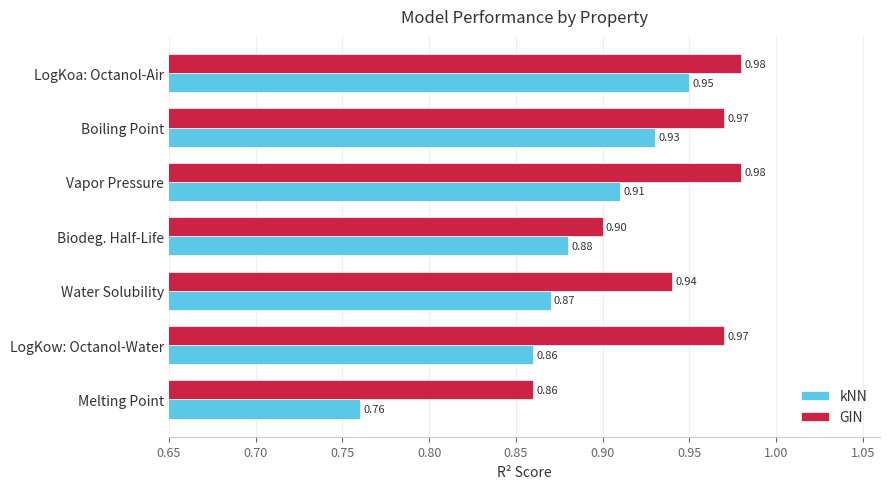

What is the average value of the GIN series?

0.9